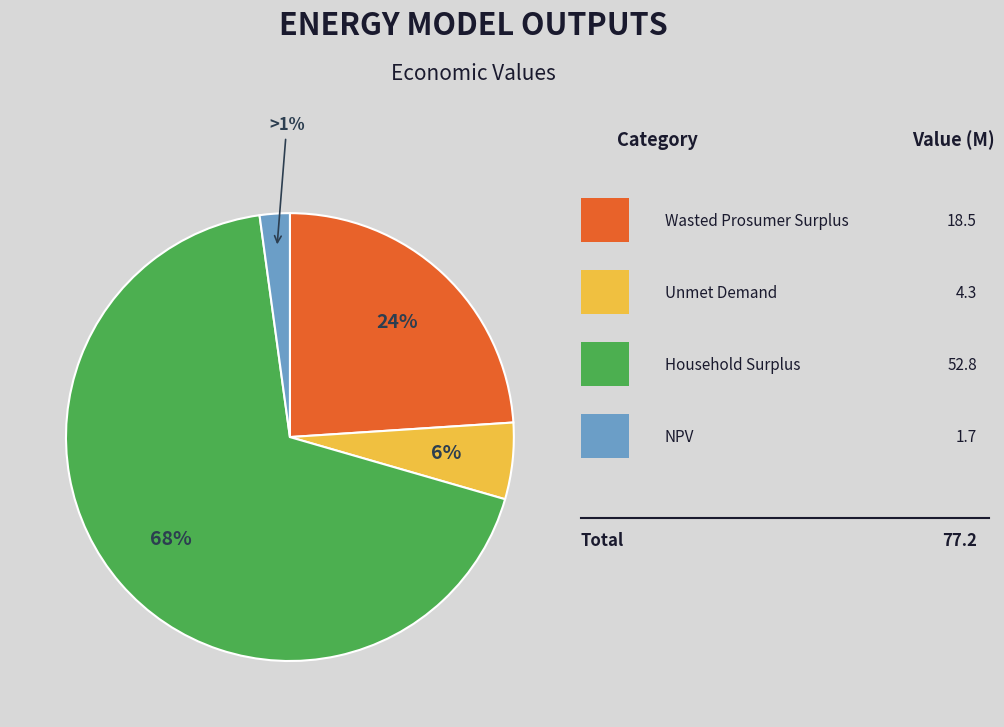

How many slices are in this pie chart?

4